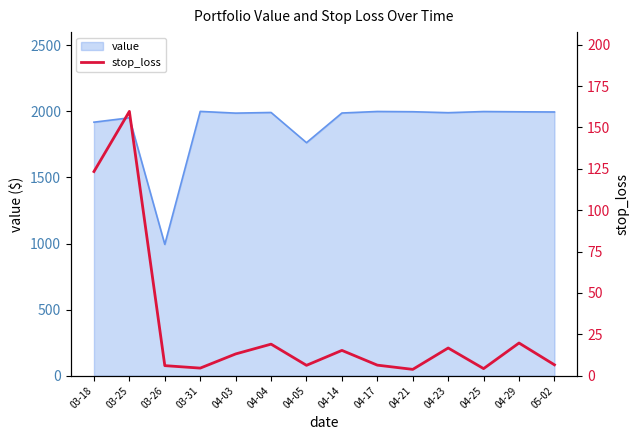

Does the chart have visible grid lines?

No